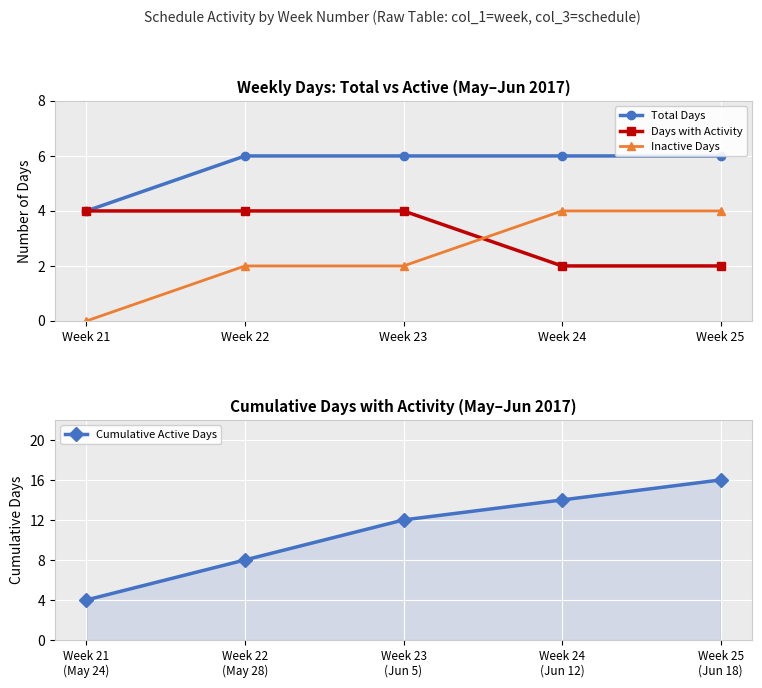

Where do Inactive Days and Days with Activity first cross each other?

Week 23 and Week 24